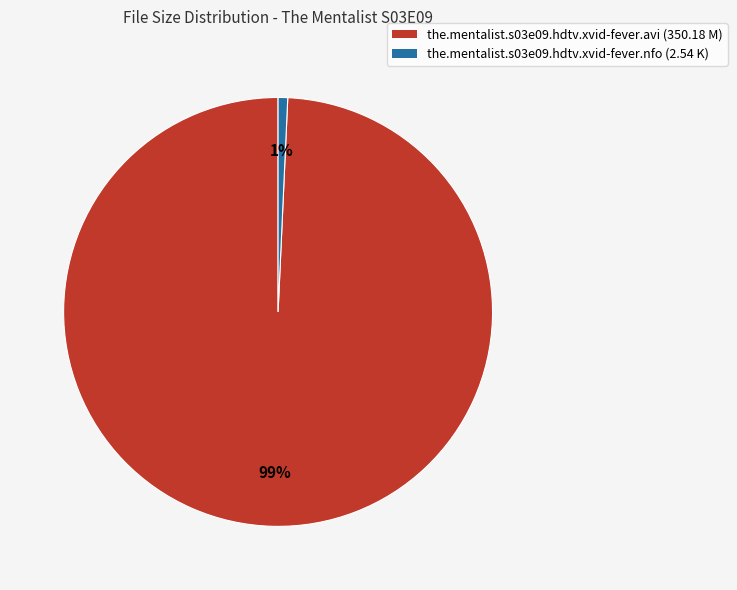

Is the.mentalist.s03e09.hdtv.xvid-fever.nfo the majority of the pie?

No